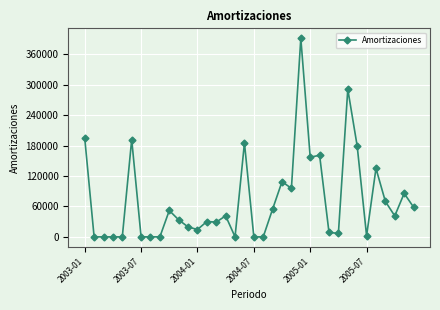

True or false: there are more than 0 points higher than both neighbors.

True